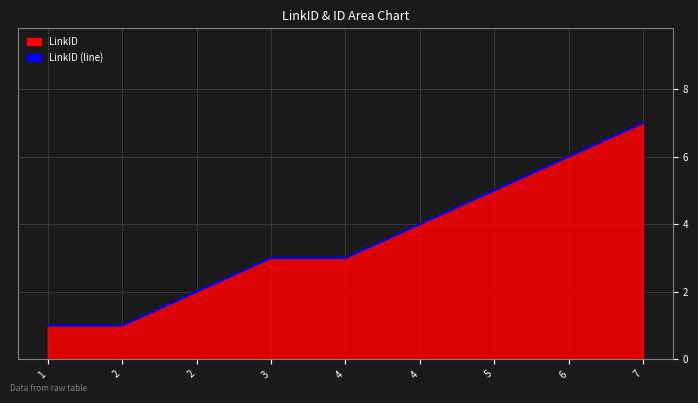

Which category has the lowest value across all series?

1